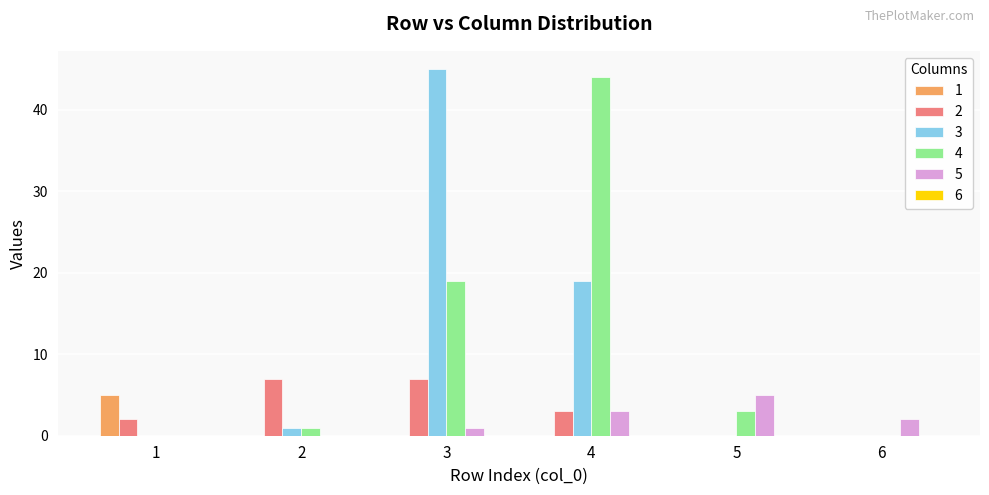

Reading right to left, what are all the values shown in this chart?

1: 6=0	5=0	4=0	3=0	2=0	1=5
2: 6=0	5=0	4=3	3=7	2=7	1=2
3: 6=0	5=0	4=19	3=45	2=1	1=0
4: 6=0	5=3	4=44	3=19	2=1	1=0
5: 6=2	5=5	4=3	3=1	2=0	1=0